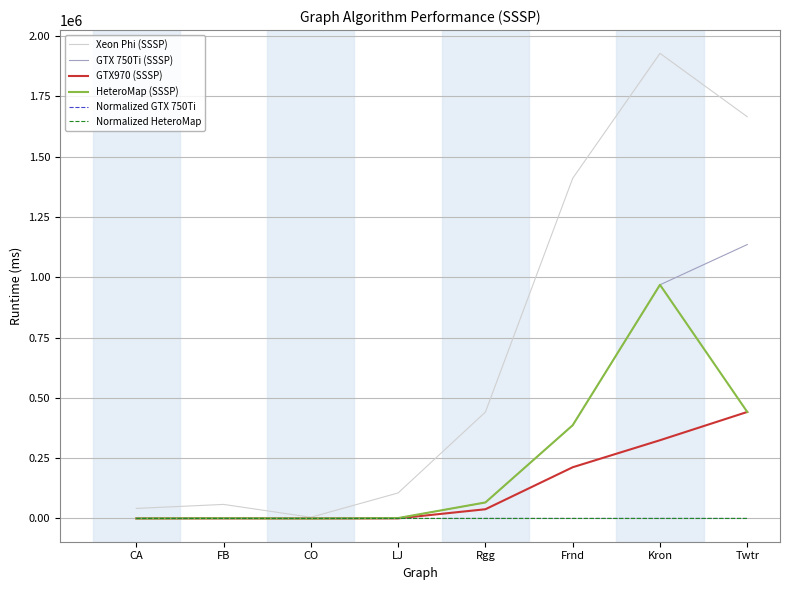

Which series has the largest range (max minus min)?

Xeon Phi (SSSP)